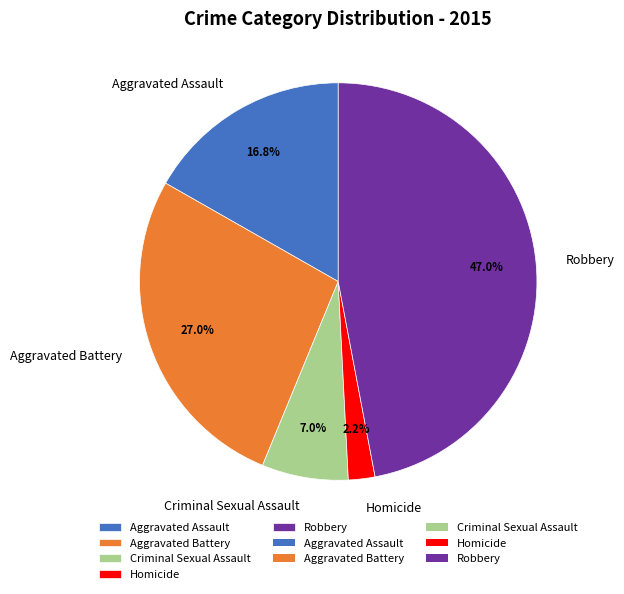

What is the smallest slice in the pie chart?

Homicide